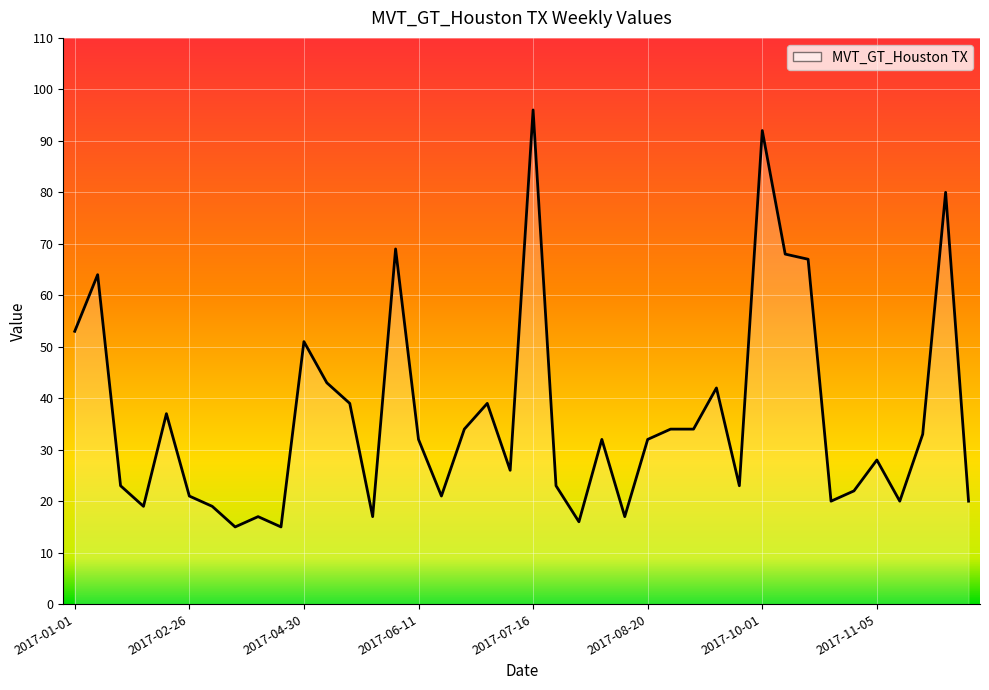

What is the greatest value displayed?

96